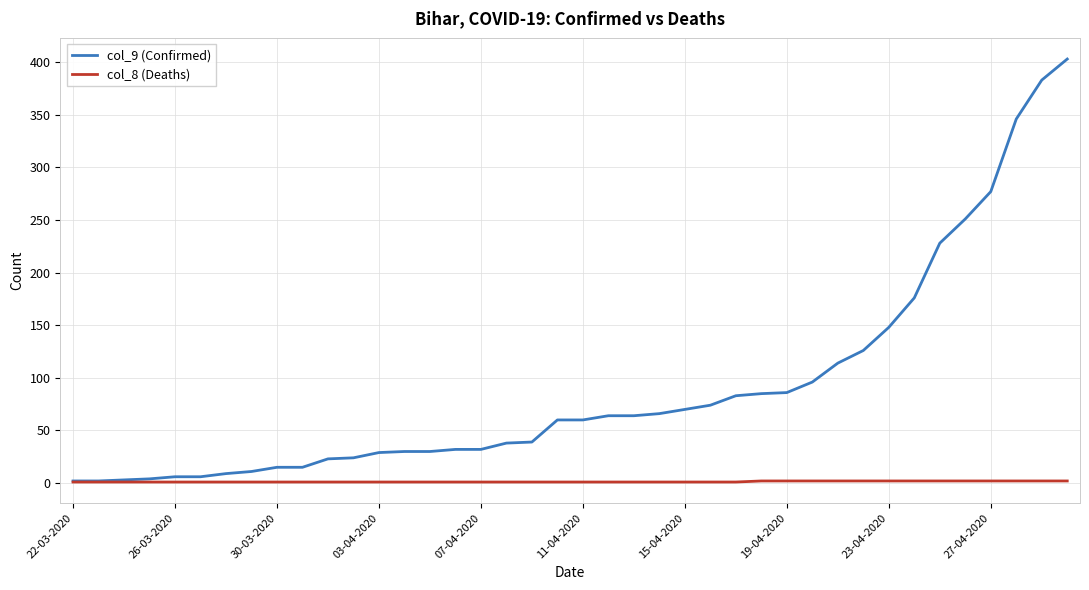

What is the greatest value displayed?

403